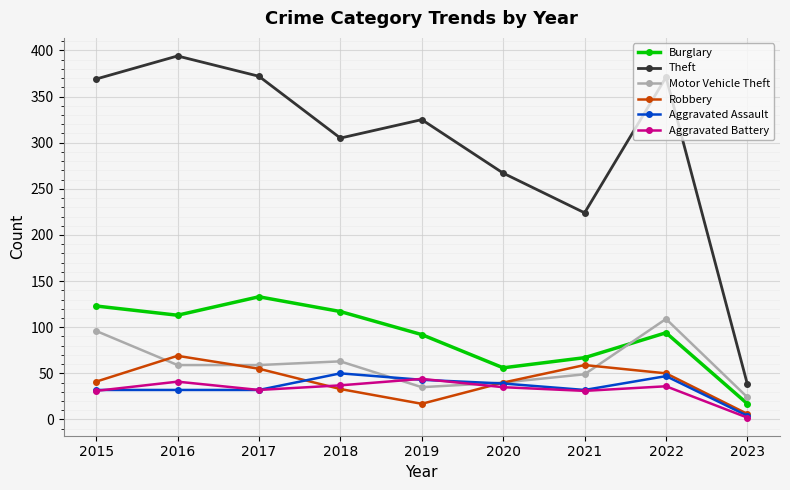

The Robbery series shows 41 at 2015. True or false?

True